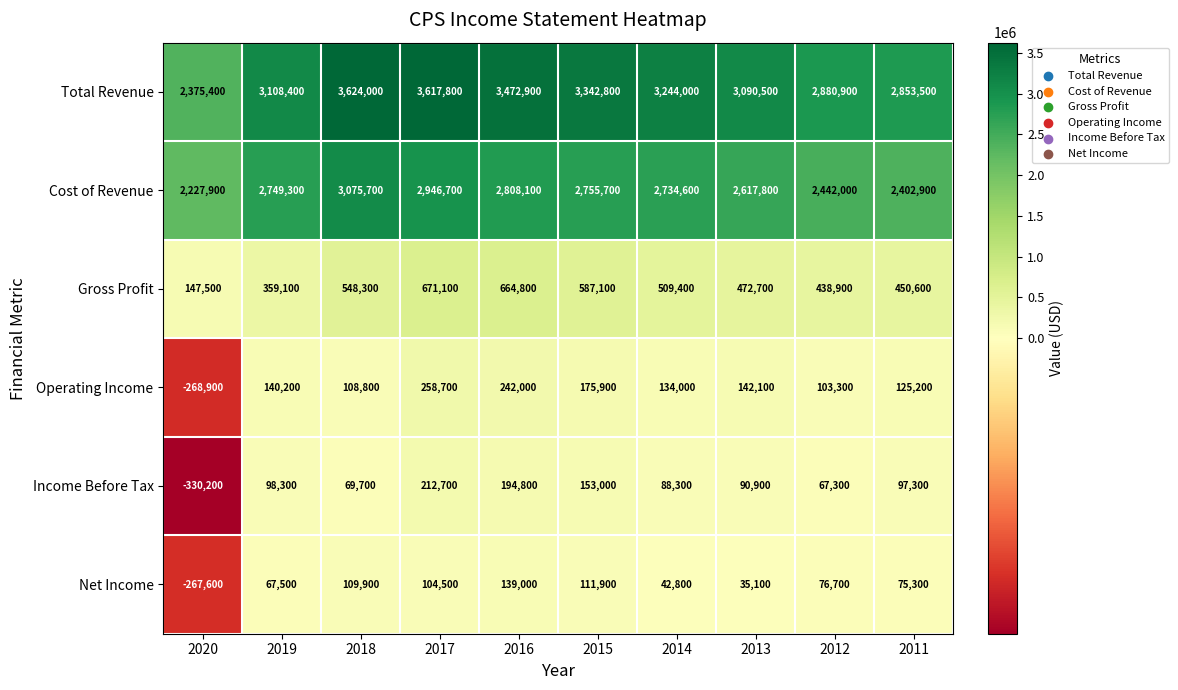

At which label does Total Revenue first exceed 3244000?

2018